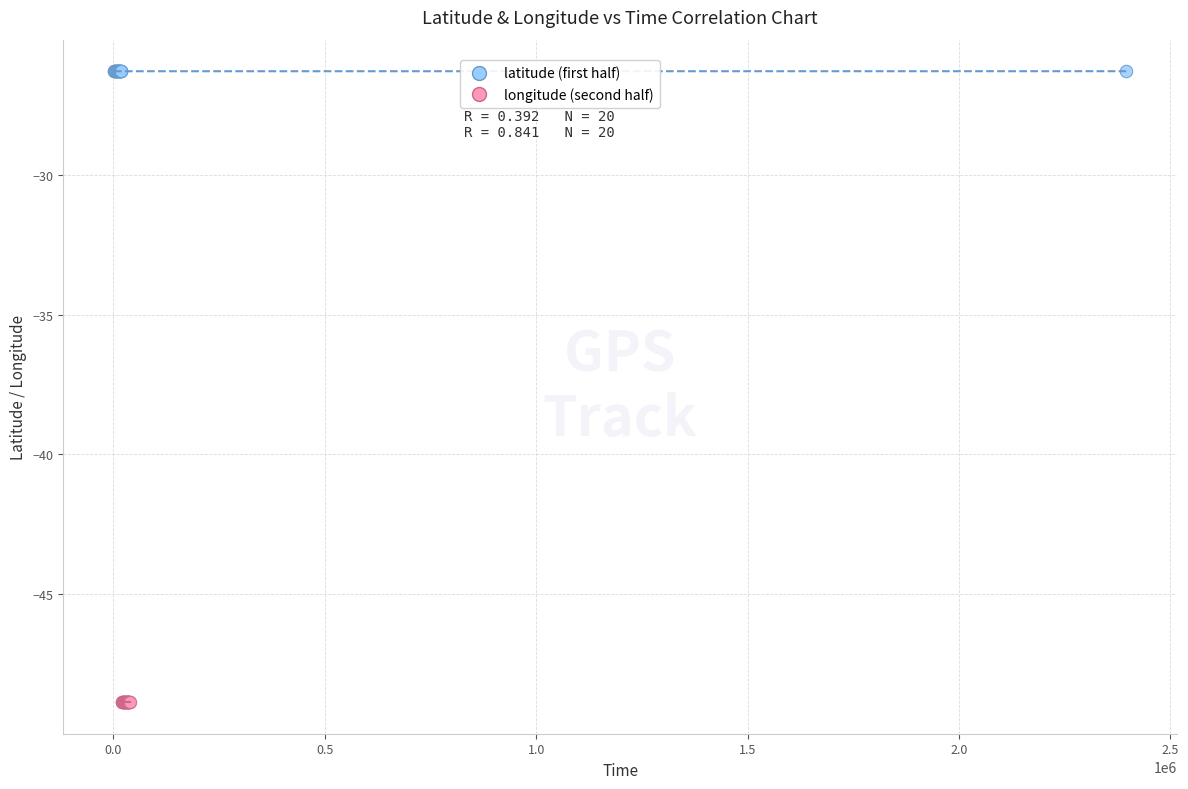

Which series reaches the maximum Y coordinate?

latitude (first half)